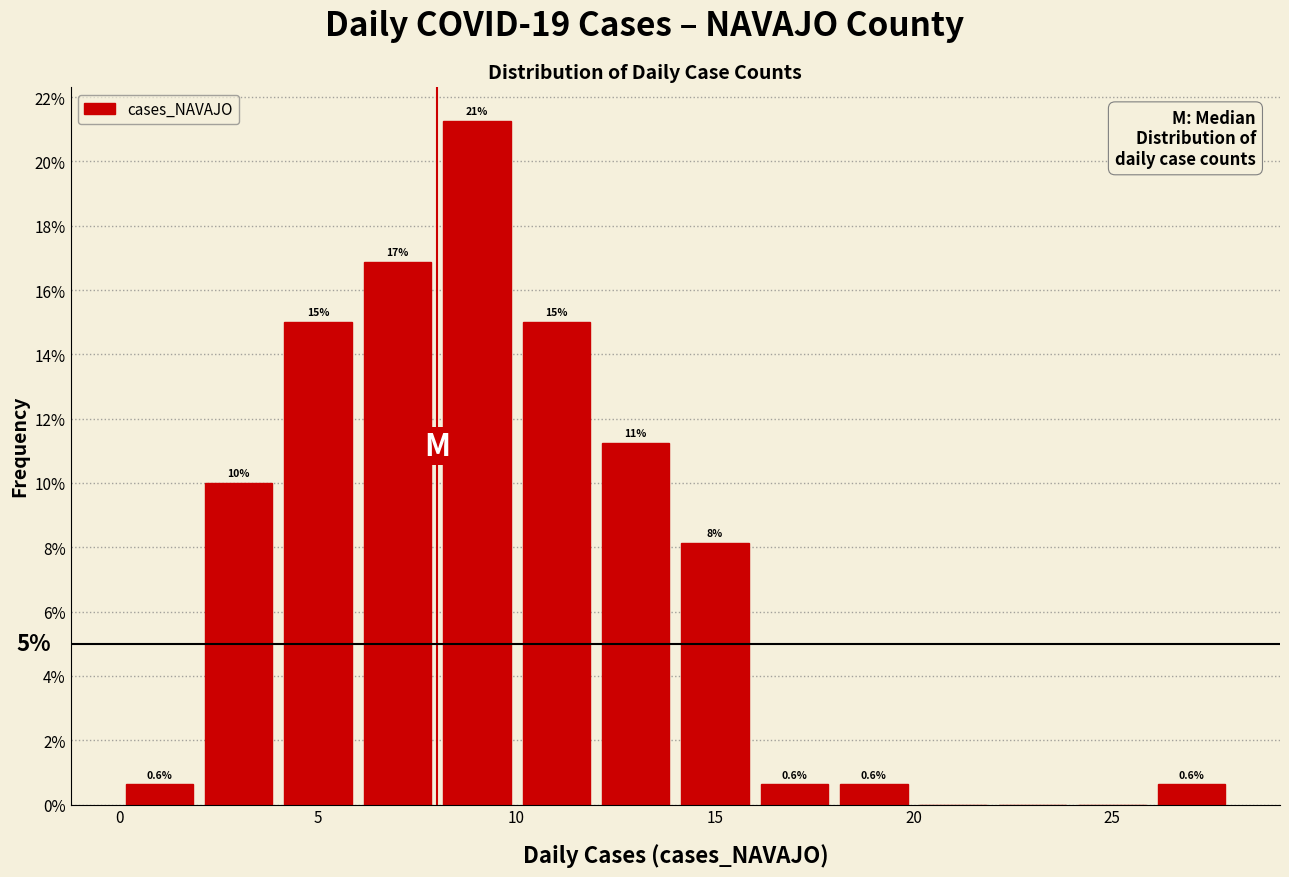

Which range on the x-axis has the tallest bar?

8 to 10